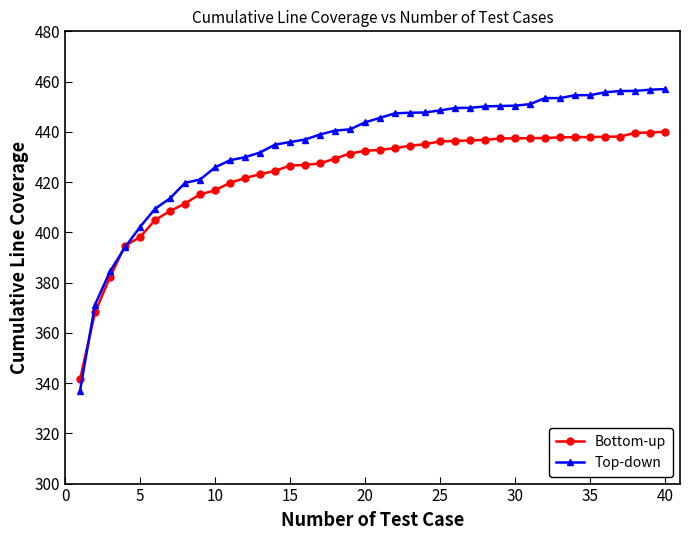

At how many categories does at least one series exceed 388?

37